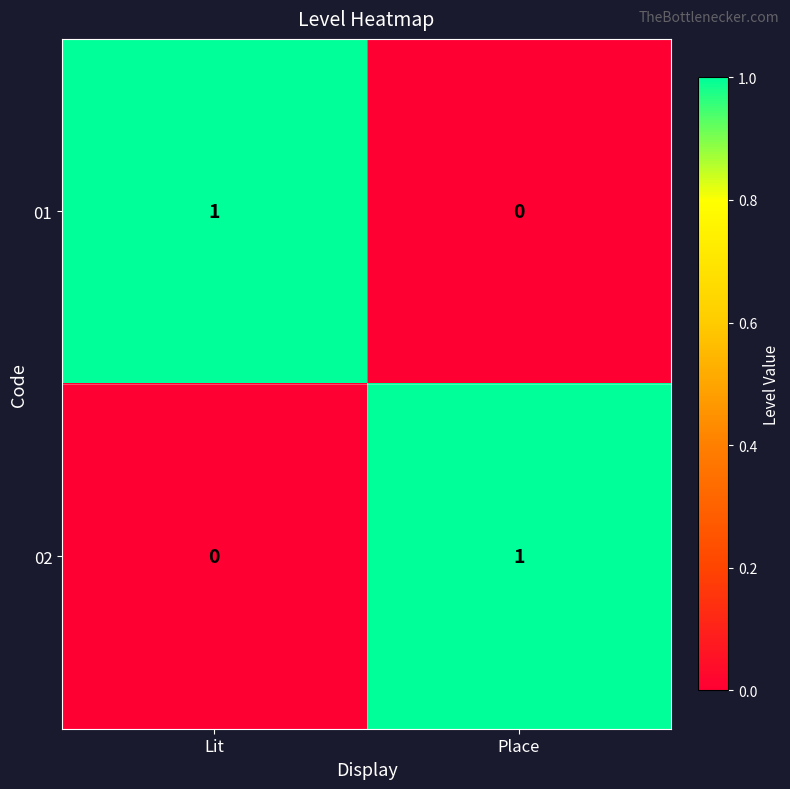

Which category has the highest value in the 01 series?

Lit